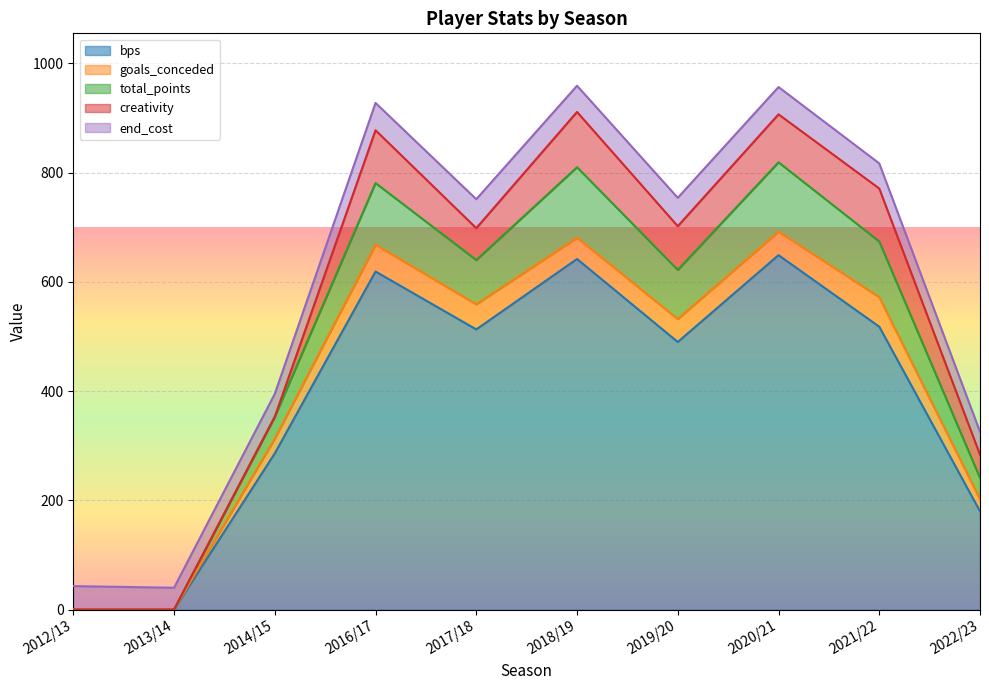

How many values in the end_cost series are below 48?

5